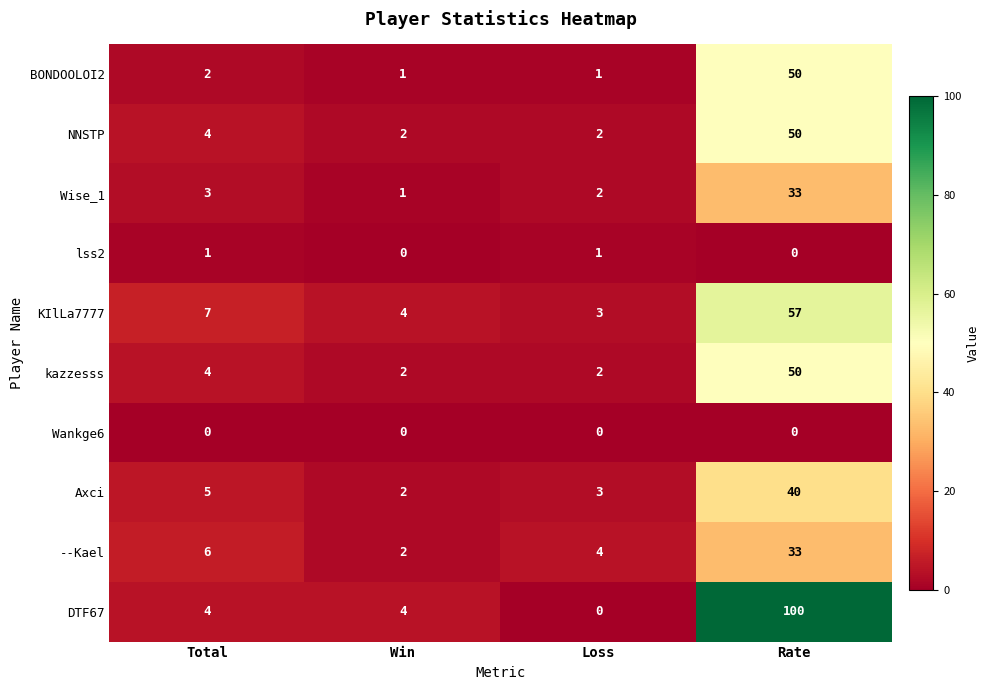

Is it true that DTF67 equals 7 at Total?

False